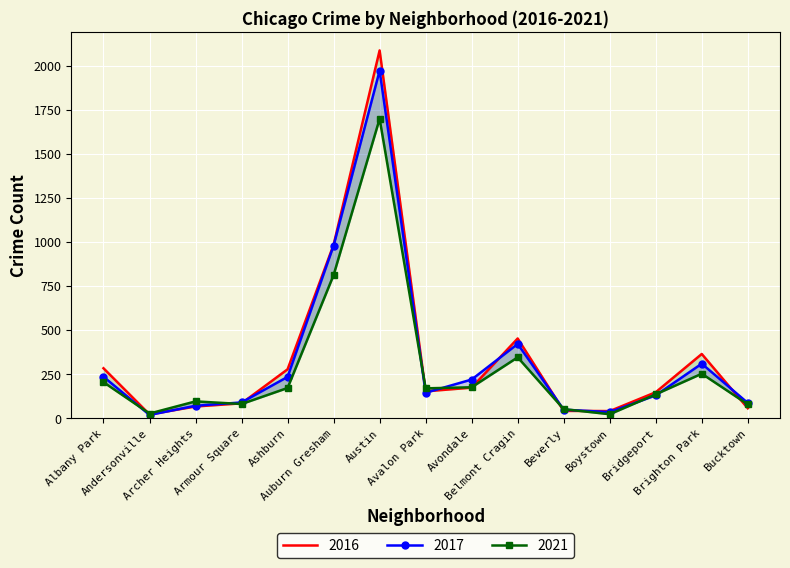

Which has a higher value, Auburn Gresham or Avondale?

Auburn Gresham